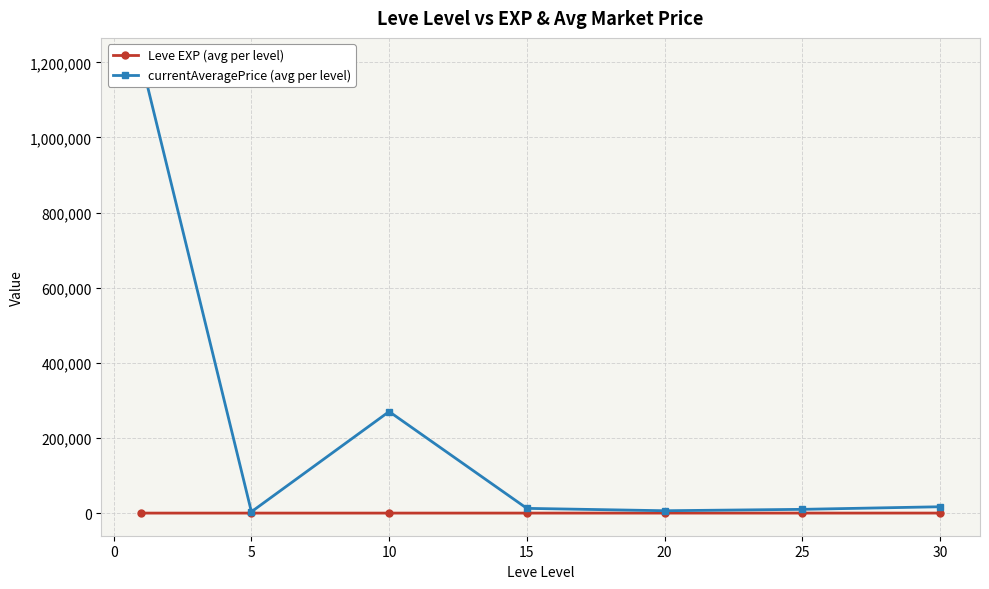

At 20, list the series in order from largest to smallest.

currentAveragePrice (avg per level), Leve EXP (avg per level)